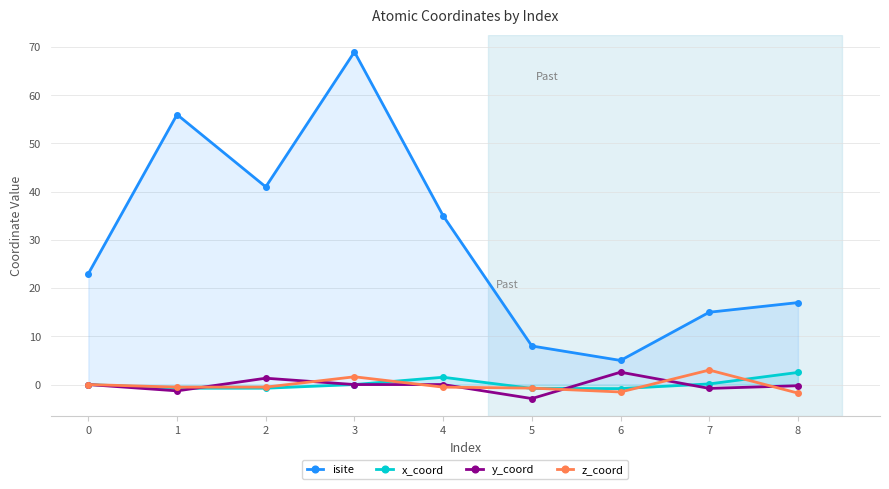

True or false: x_coord and isite cross at least once.

False